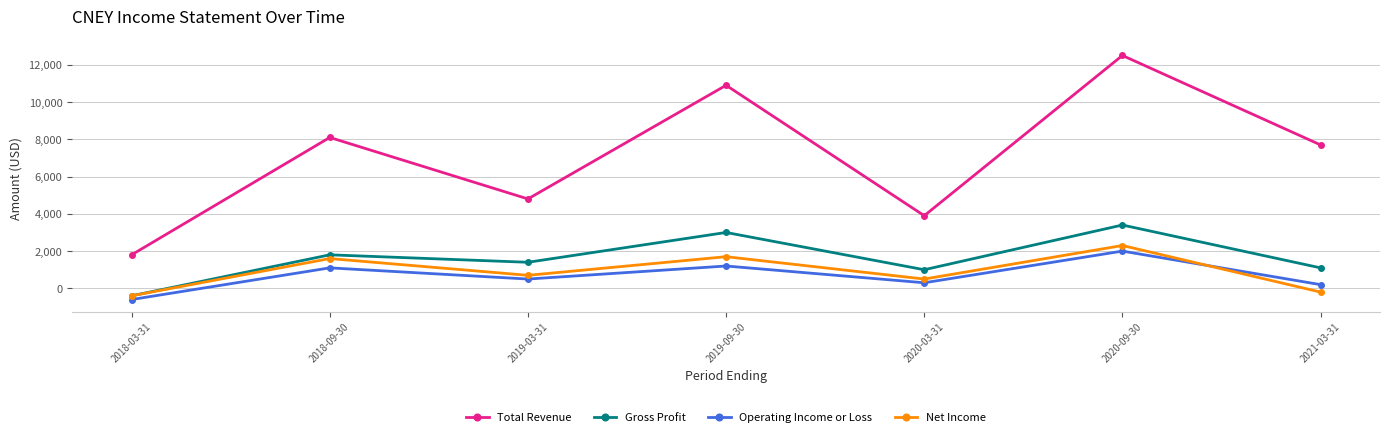

How many data points in Total Revenue are less than 7700?

3